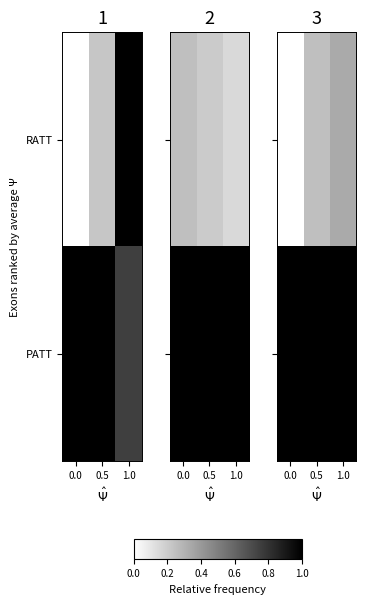

How many series are shown in this chart?

2